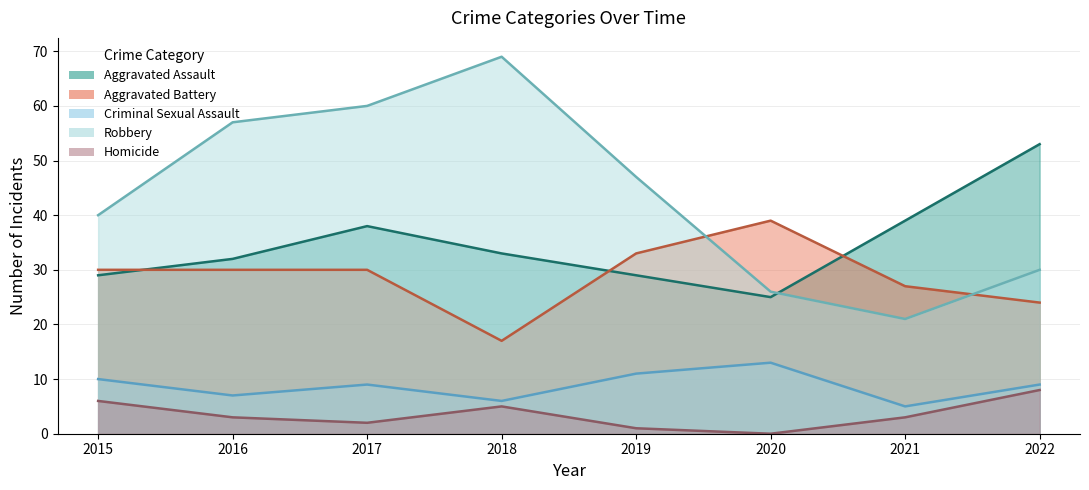

Rank the series by their maximum value, from highest to lowest.

Robbery, Aggravated Assault, Aggravated Battery, Criminal Sexual Assault, Homicide